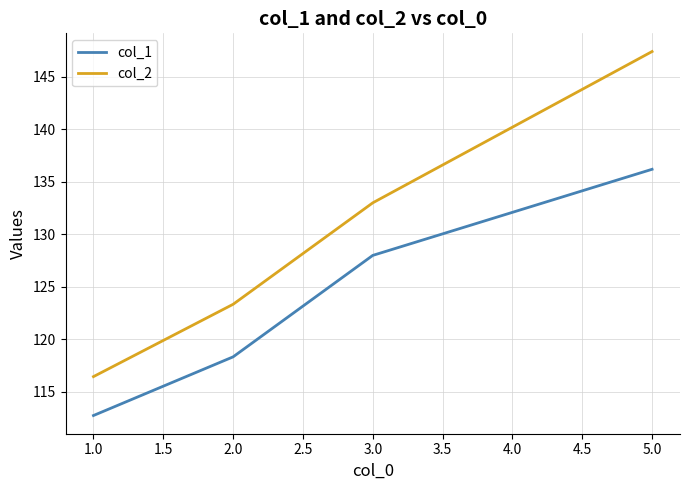

At which category does the chart reach its peak across all series?

5.0